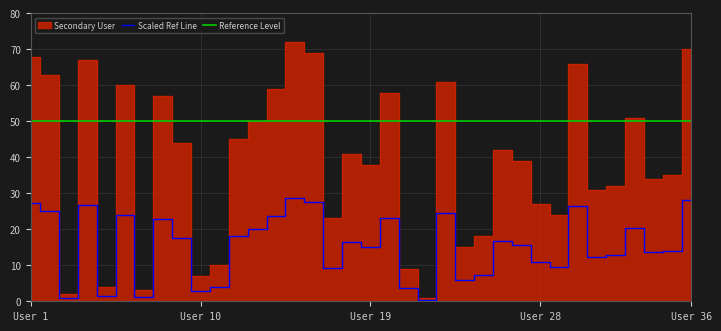

Is it true that the value at 16 is 103?

False